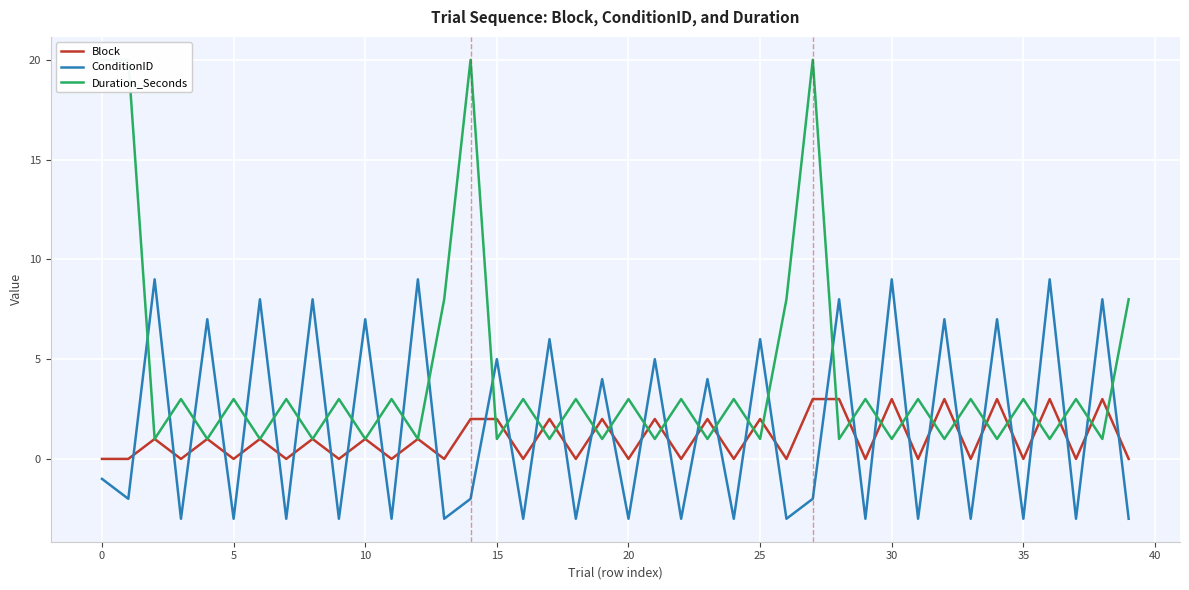

Rank the series by their average value, from lowest to highest.

Block, ConditionID, Duration_Seconds